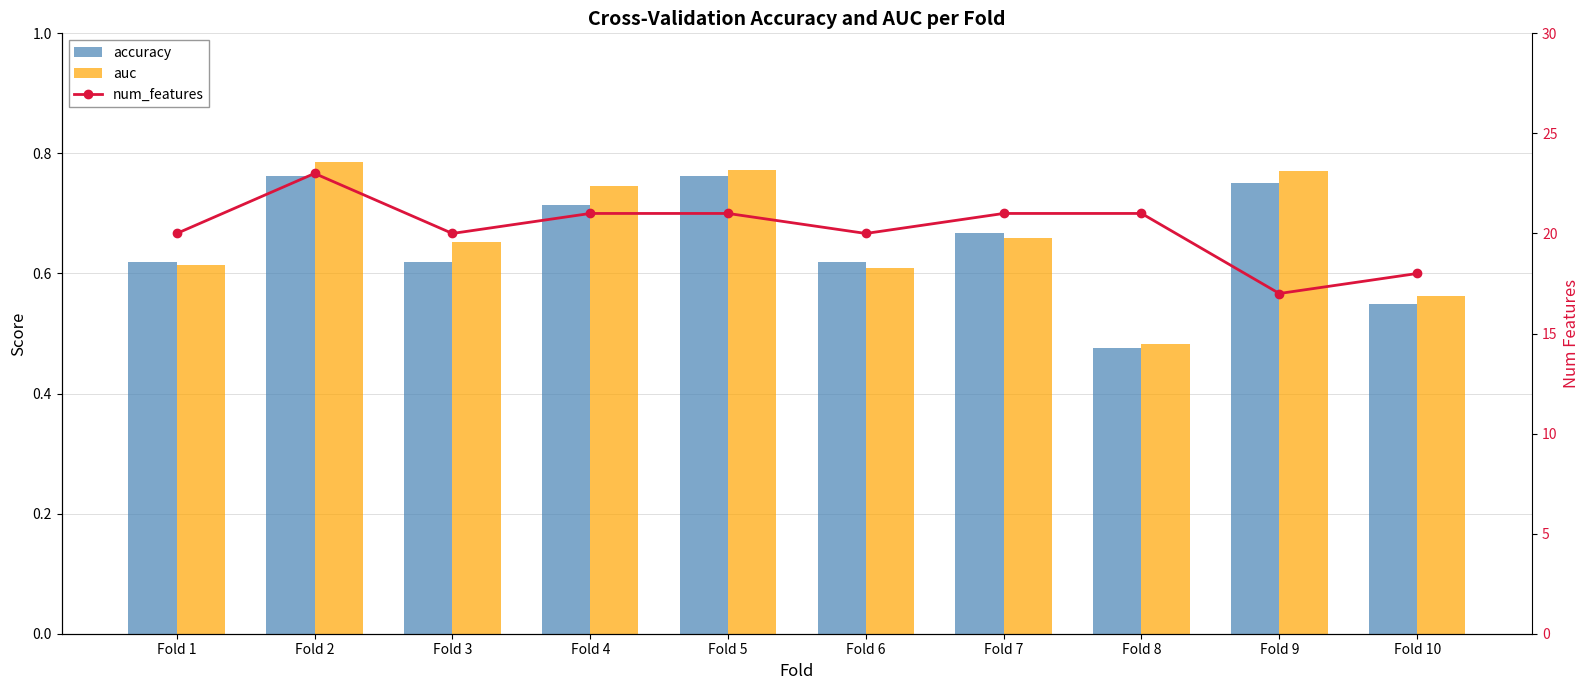

What is the maximum value for auc?

0.8